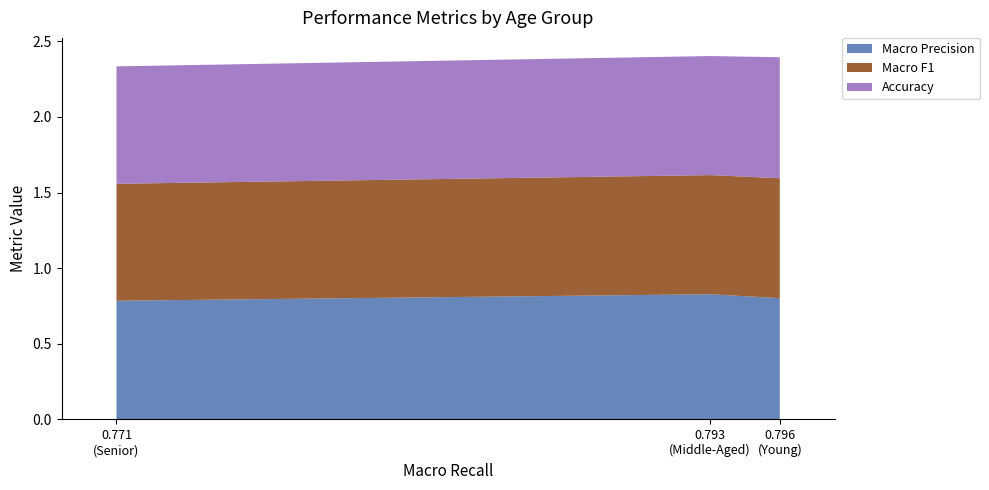

Reading left to right, transcribe all the data shown in this chart.

Macro Precision: Young=0.8	Middle-Aged=0.8	Senior=0.8
Macro F1: Young=0.8	Middle-Aged=0.8	Senior=0.8
Accuracy: Young=0.8	Middle-Aged=0.8	Senior=0.8